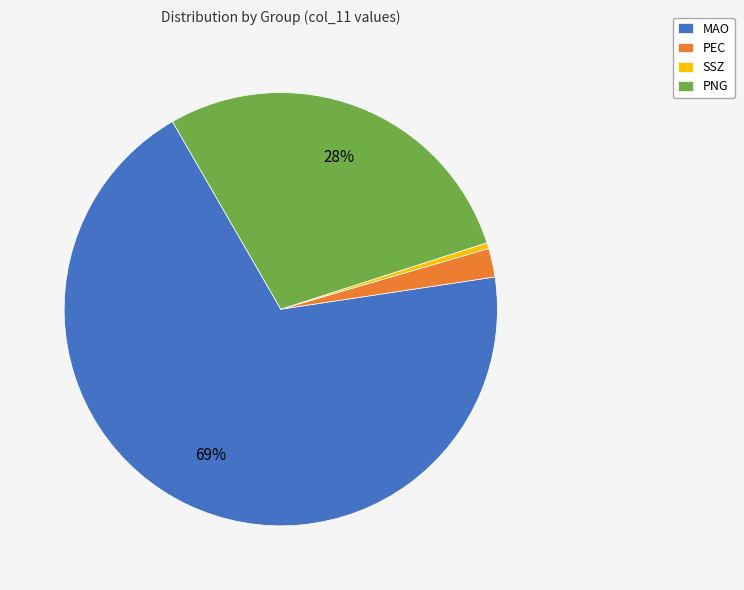

How many slices are in this pie chart?

4